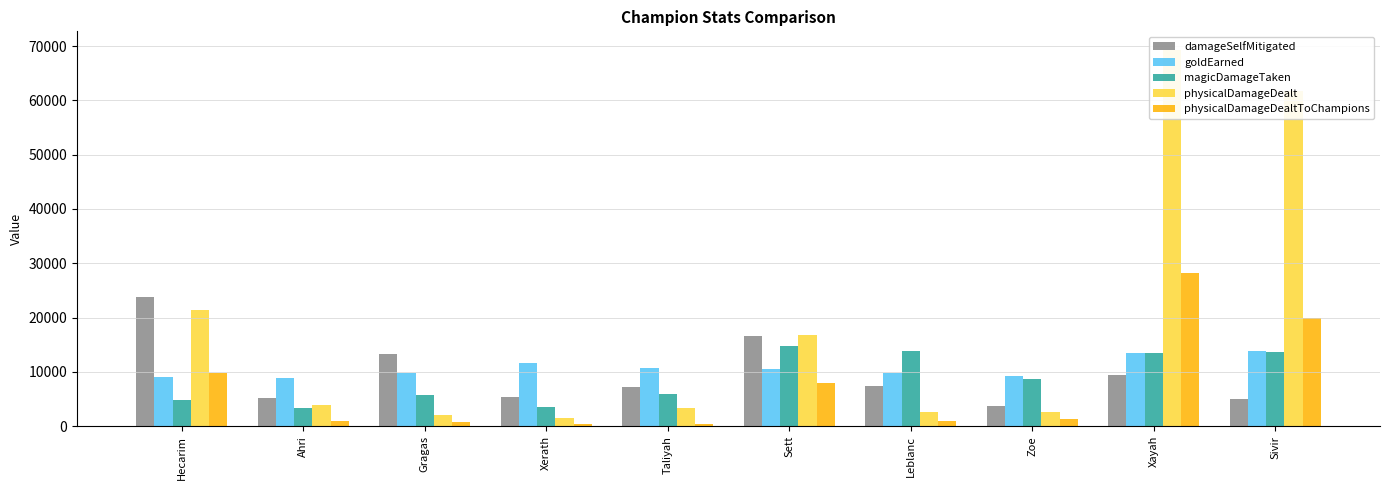

What is the total value across all series at Hecarim?

68745